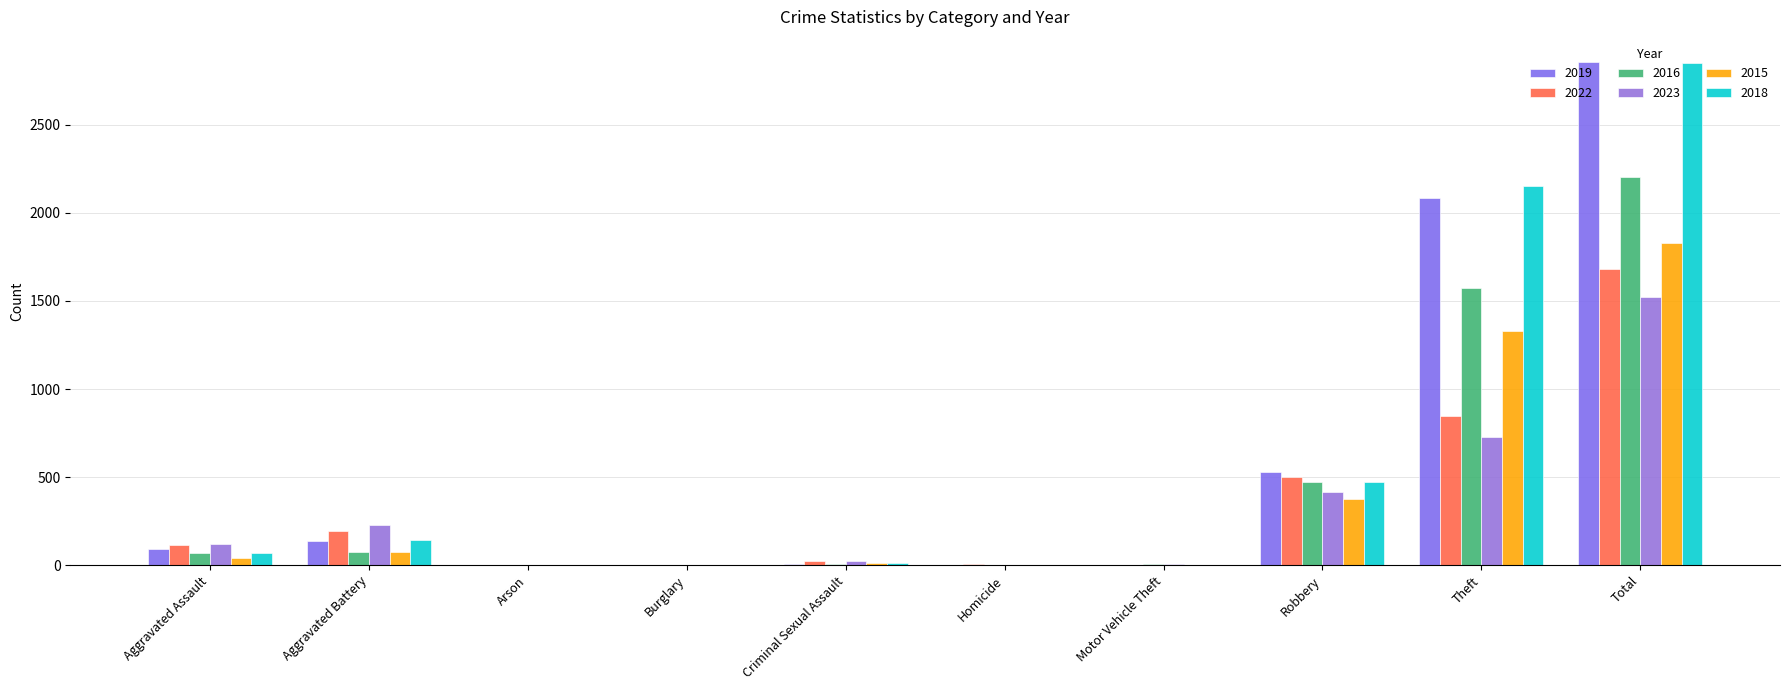

What is the average value of the 2023 series?

305